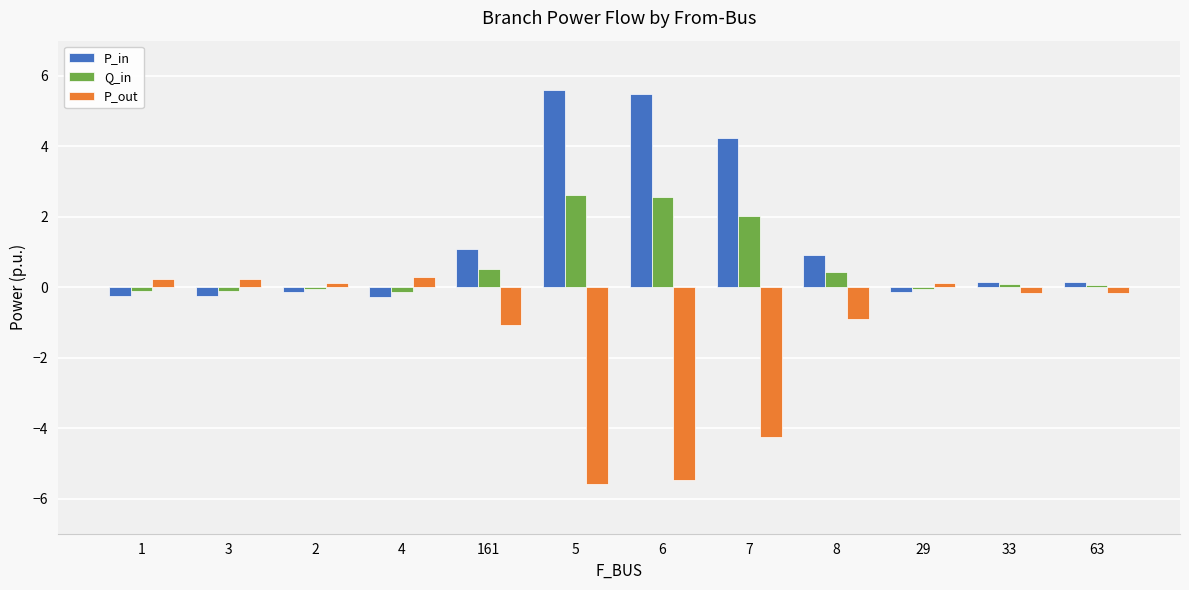

What is the sum of all P_in values?

16.6